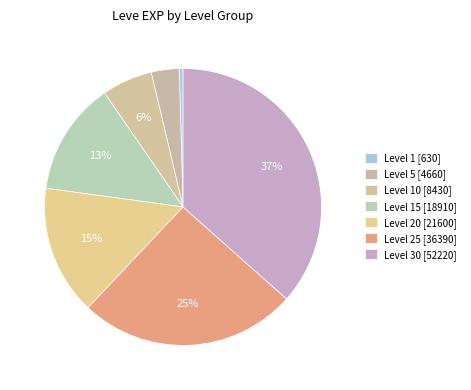

Count the number of slices in the pie.

7